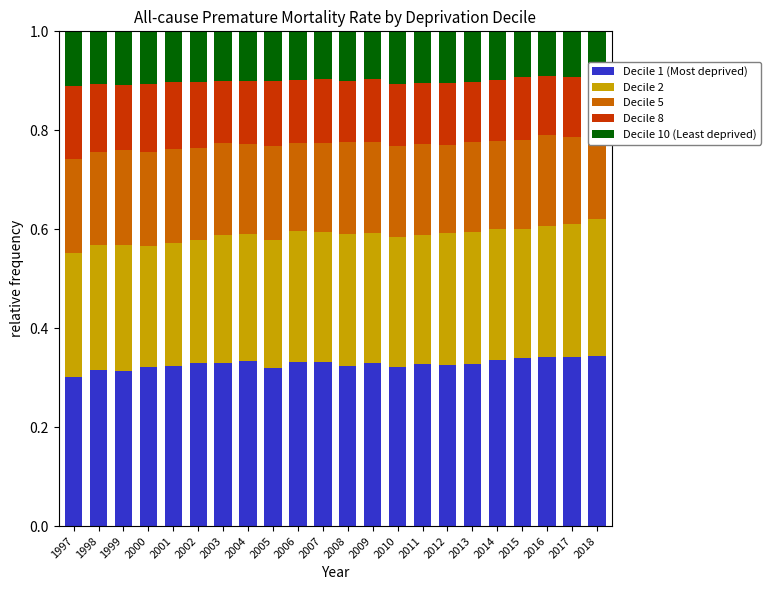

True or false: Decile 8 has a value of 0.1 at 1998.

False